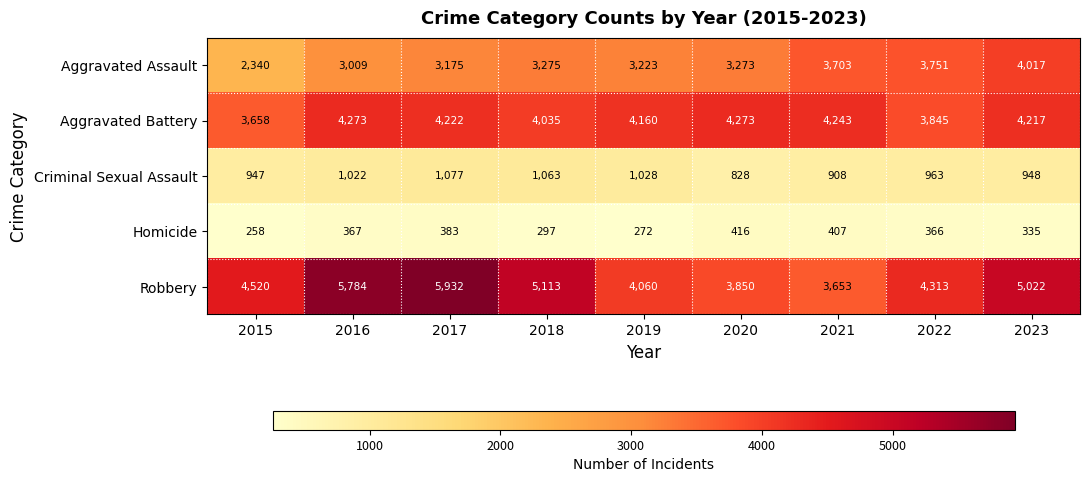

True or false: Aggravated Battery has a value of 1313 at 2023.

False